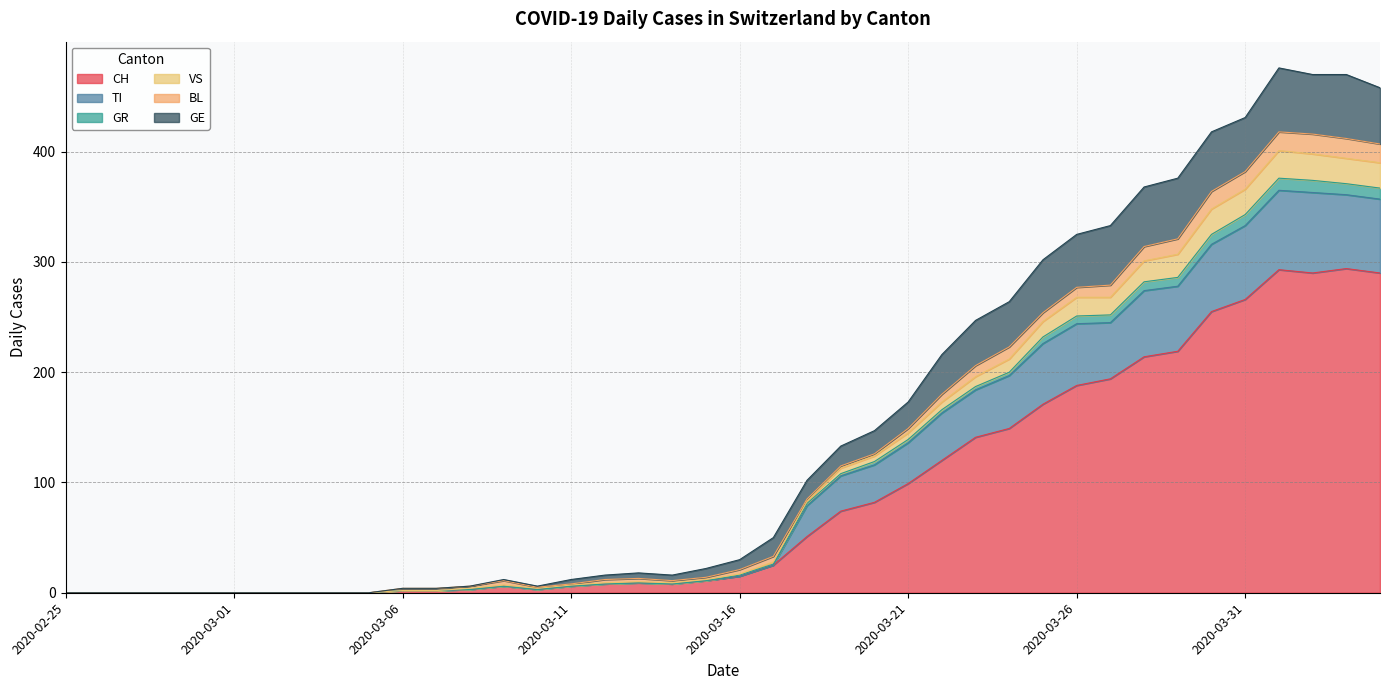

What is the highest value of the CH series?

294